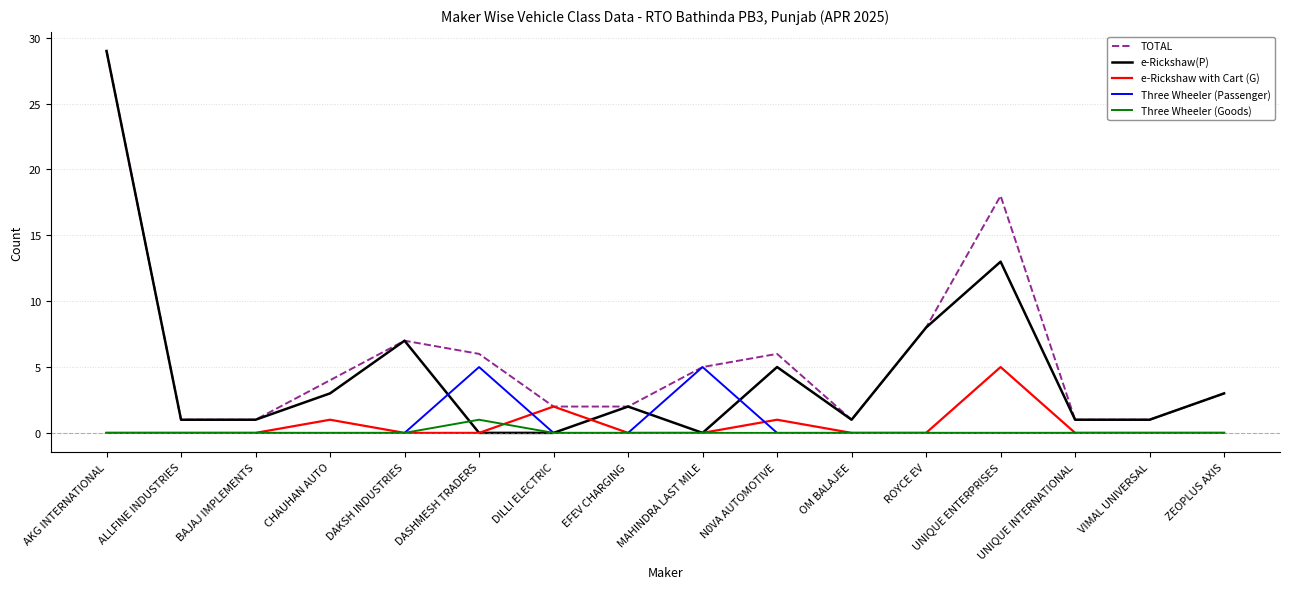

The value of TOTAL at ZEOPLUS AXIS is 5. True or false?

False